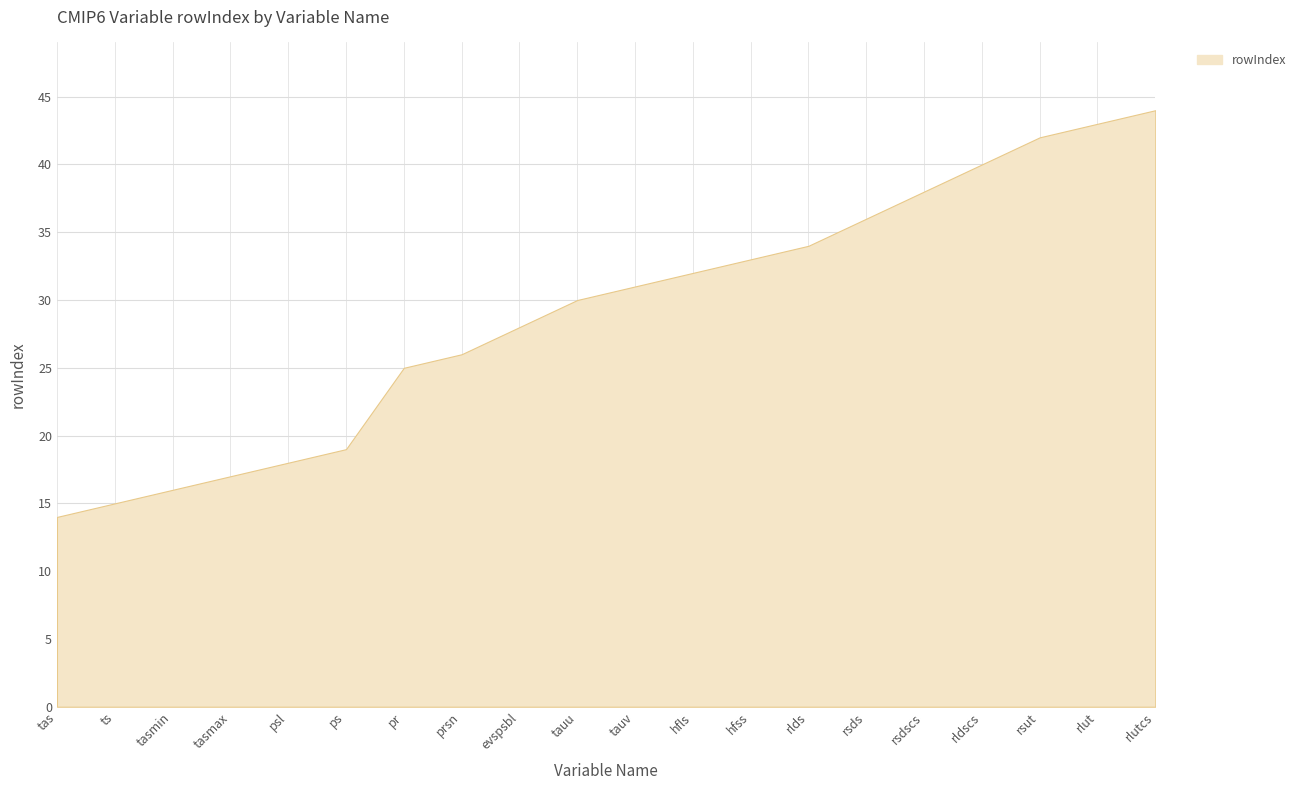

What is the label of the 17th point from the right?

tasmax